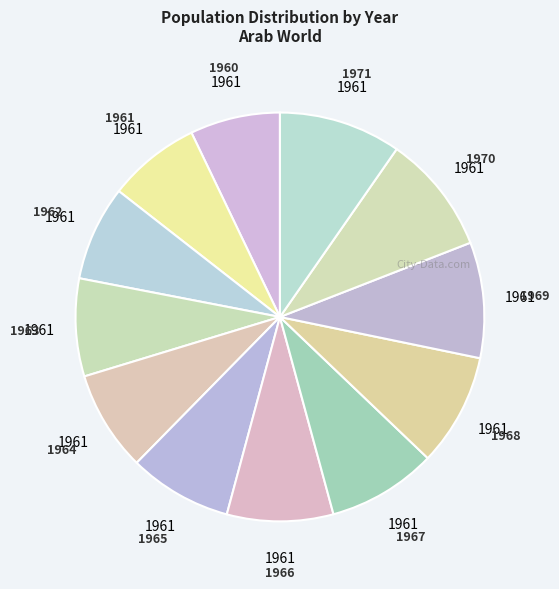

What is the ratio of the value at 1970 to the value at 1968?

1.1